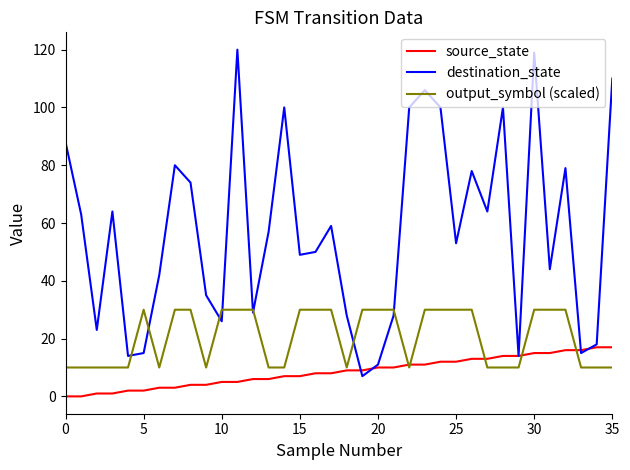

Which series has the largest range (max minus min)?

destination_state